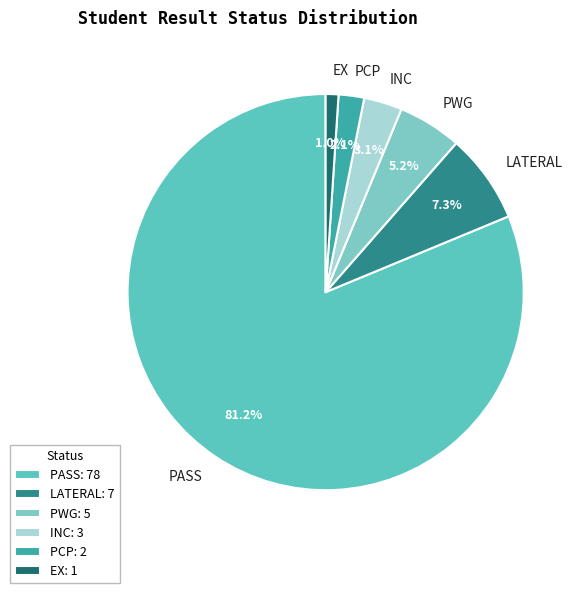

Which category has the biggest portion of the pie?

PASS